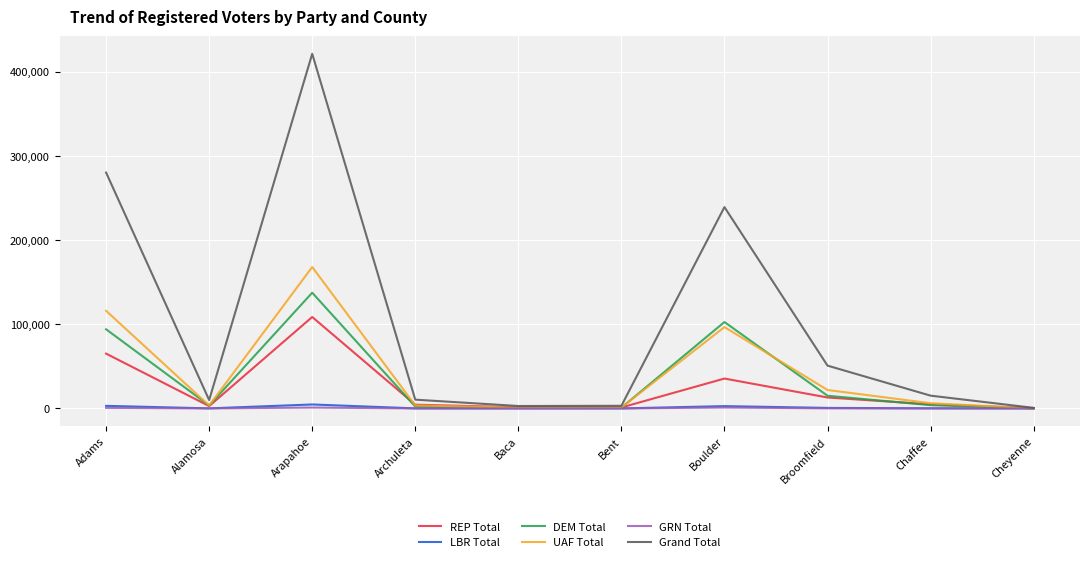

What are all the series names shown in the legend?

REP Total, LBR Total, DEM Total, UAF Total, GRN Total, Grand Total